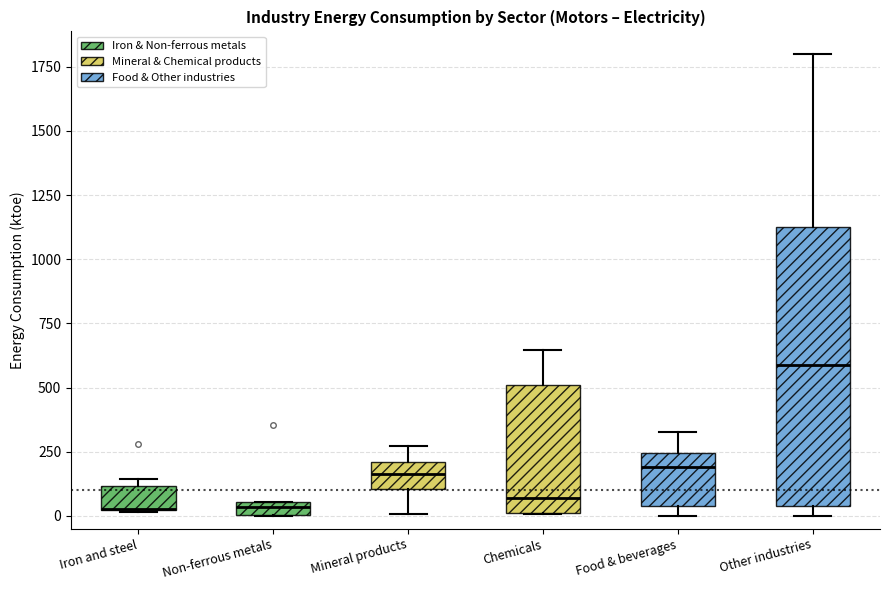

Comparing the boxes themselves (not the whiskers), which one is the tallest?

Other industries